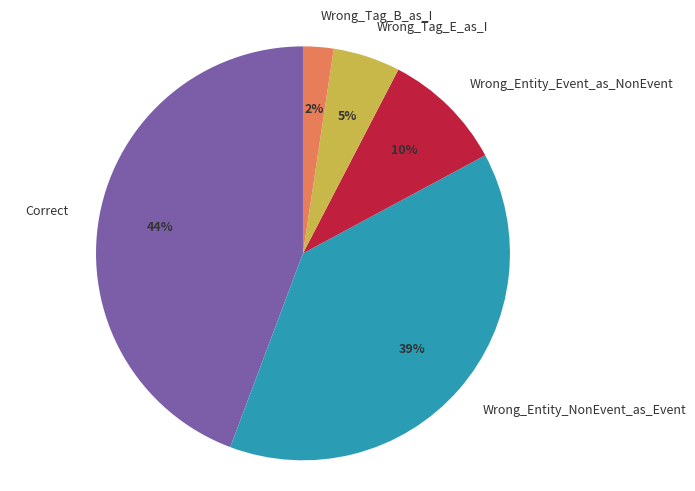

True or false: Wrong_Entity_Event_as_NonEvent accounts for 10% of the total.

True